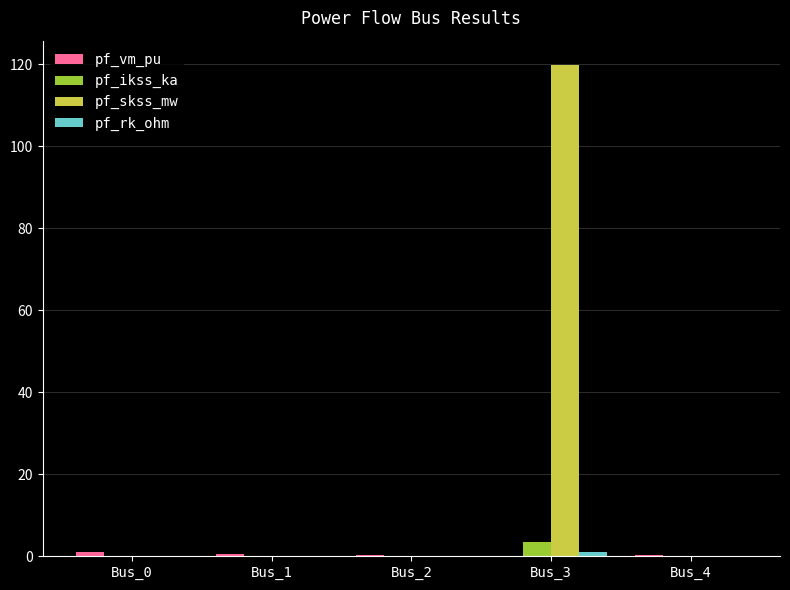

What is the maximum value shown in the chart?

119.8